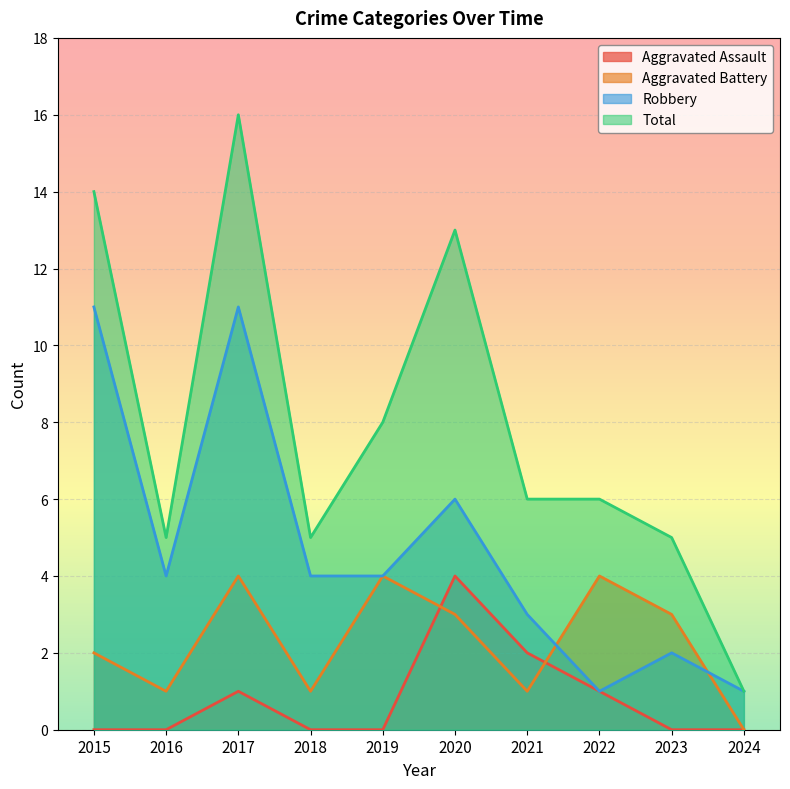

Does the chart display data point markers on the line(s)?

No